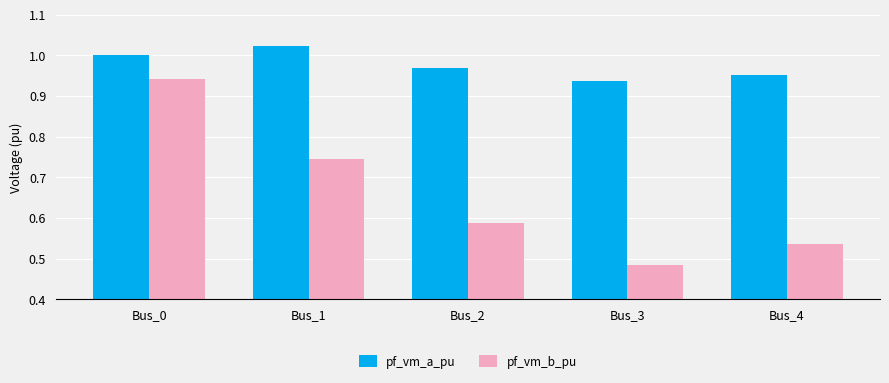

At which category does the chart reach its minimum across all series?

Bus_3